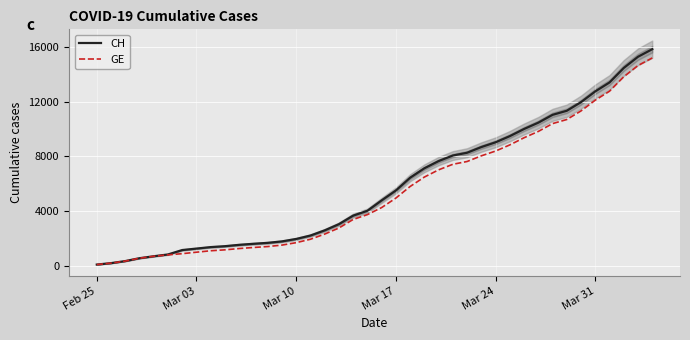

True or false: CH and GE cross at least once.

False